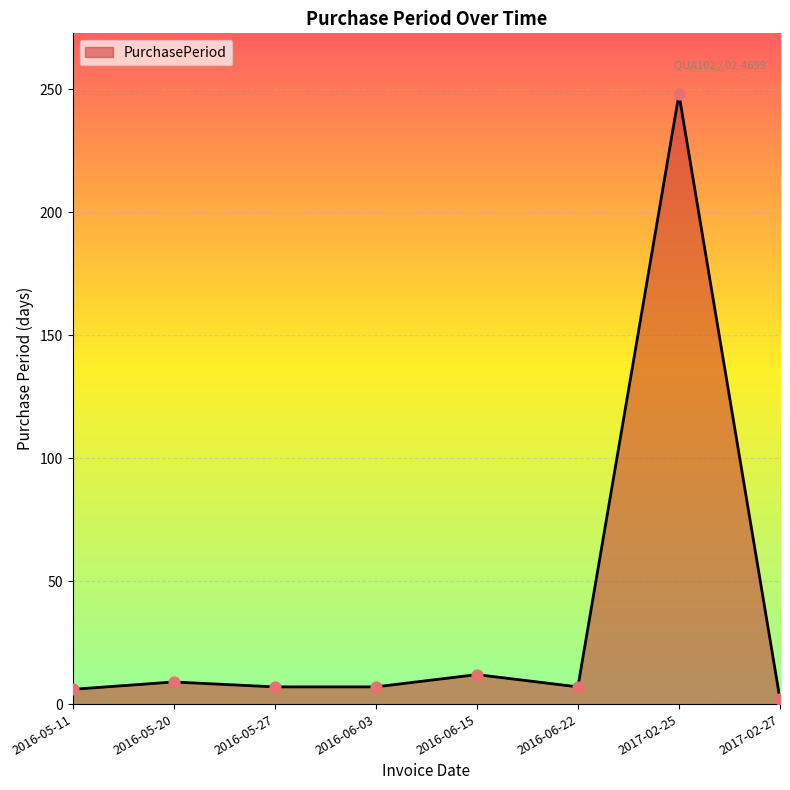

Approximately how many times larger is the value at 2016-06-03 compared to 2016-05-11?

1.2